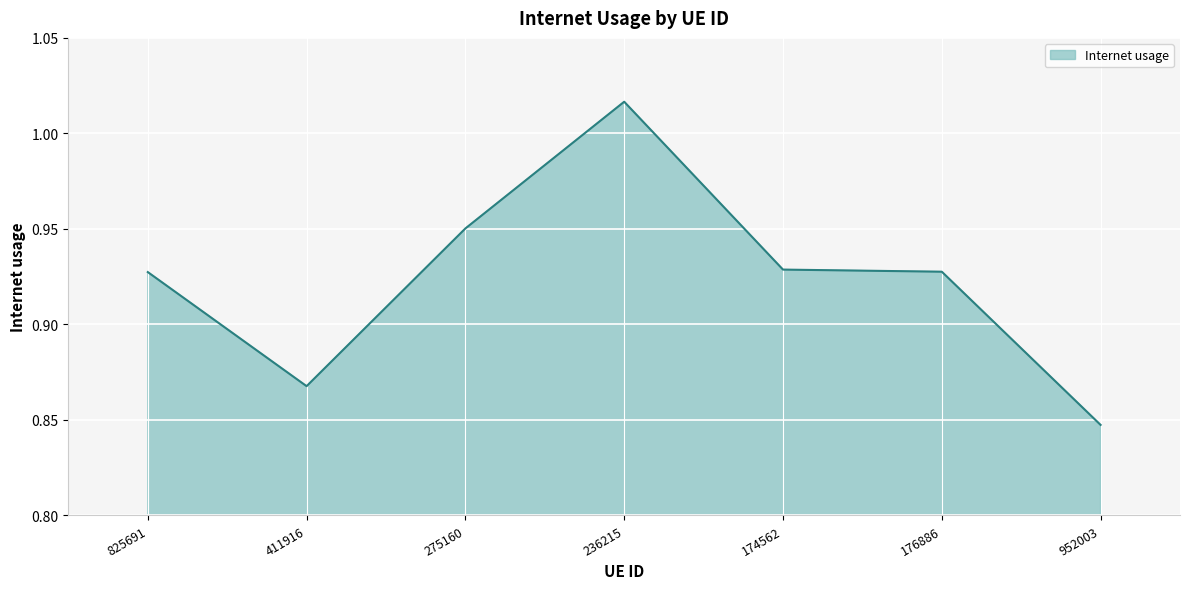

Which label corresponds to the smallest value in the chart?

952003